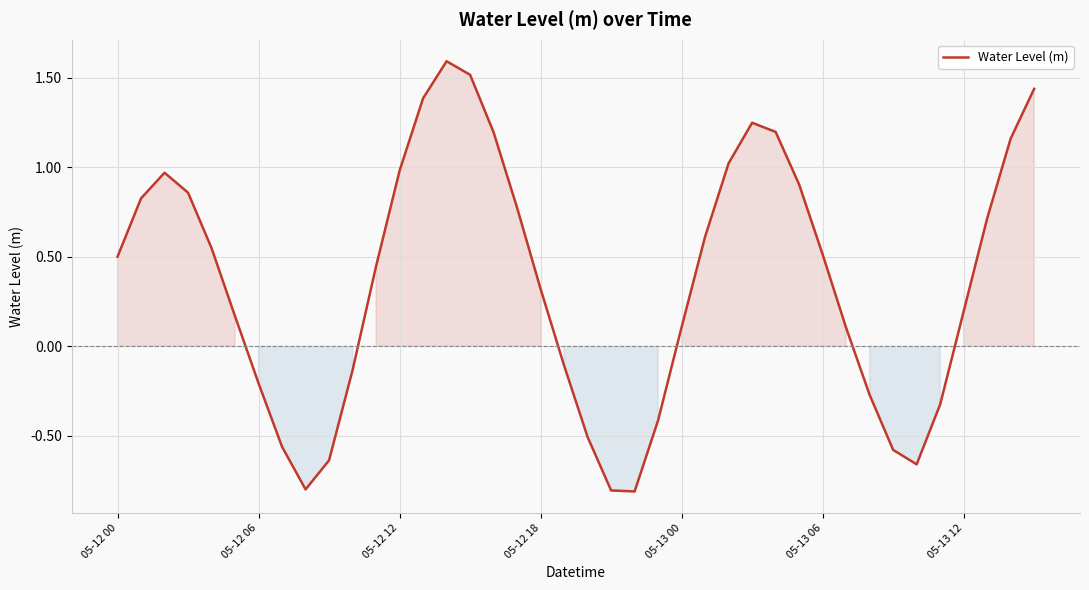

How many lines are shown in the chart?

1